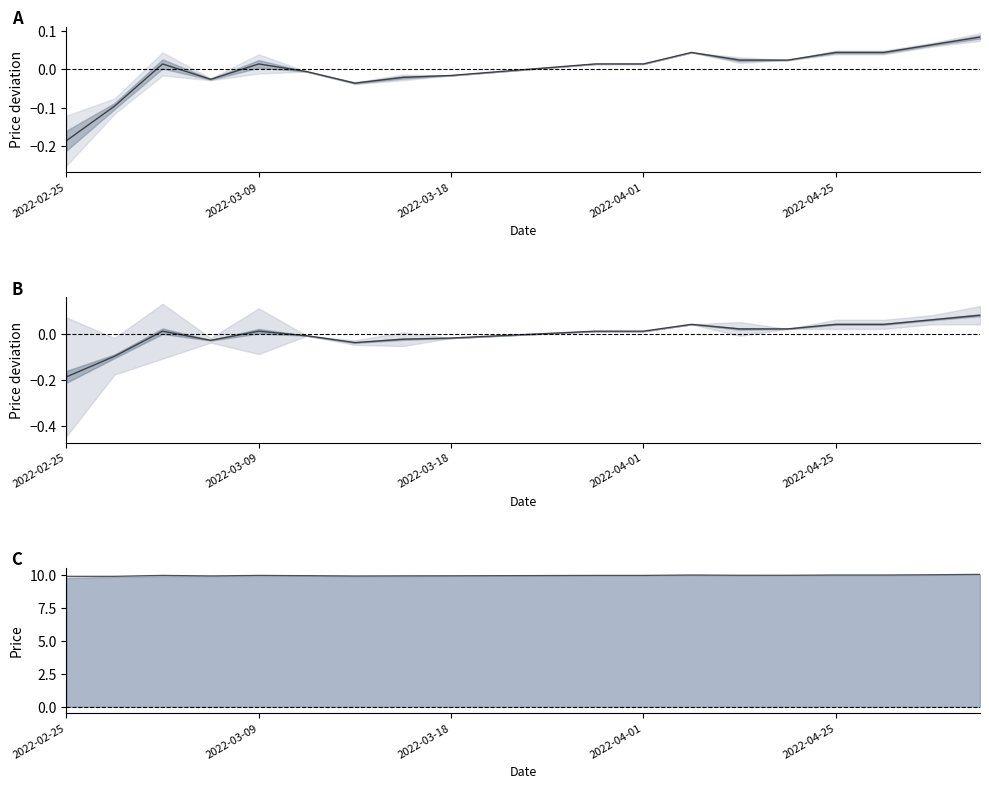

At which category is the sum across all series the highest?

19